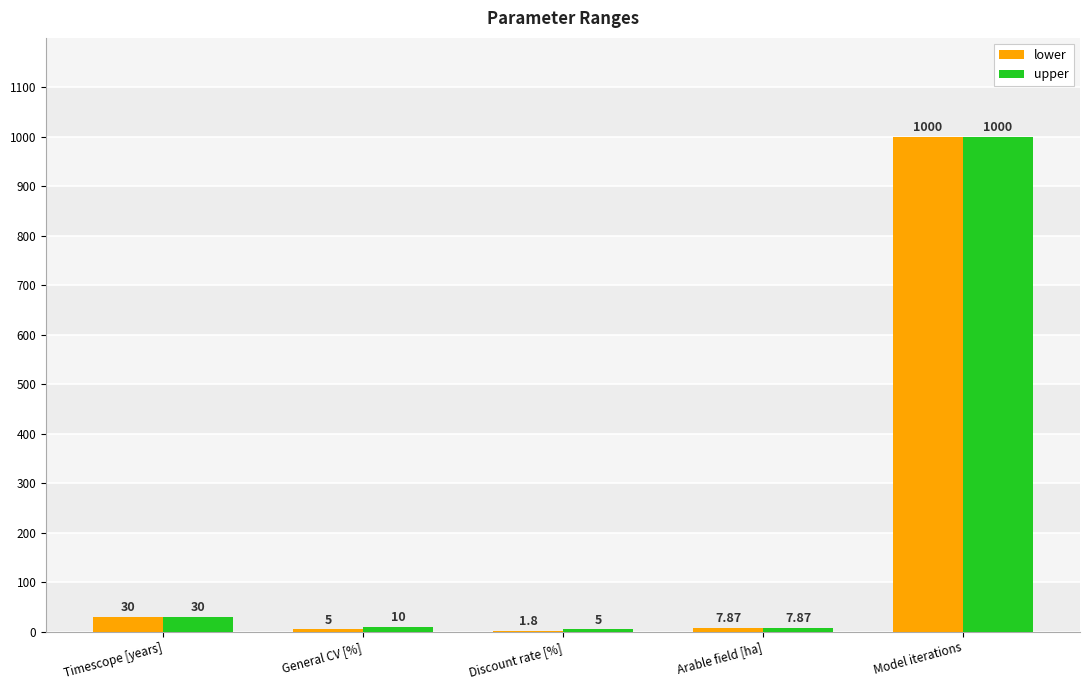

What is the total value across all series at General CV [%]?

15.0